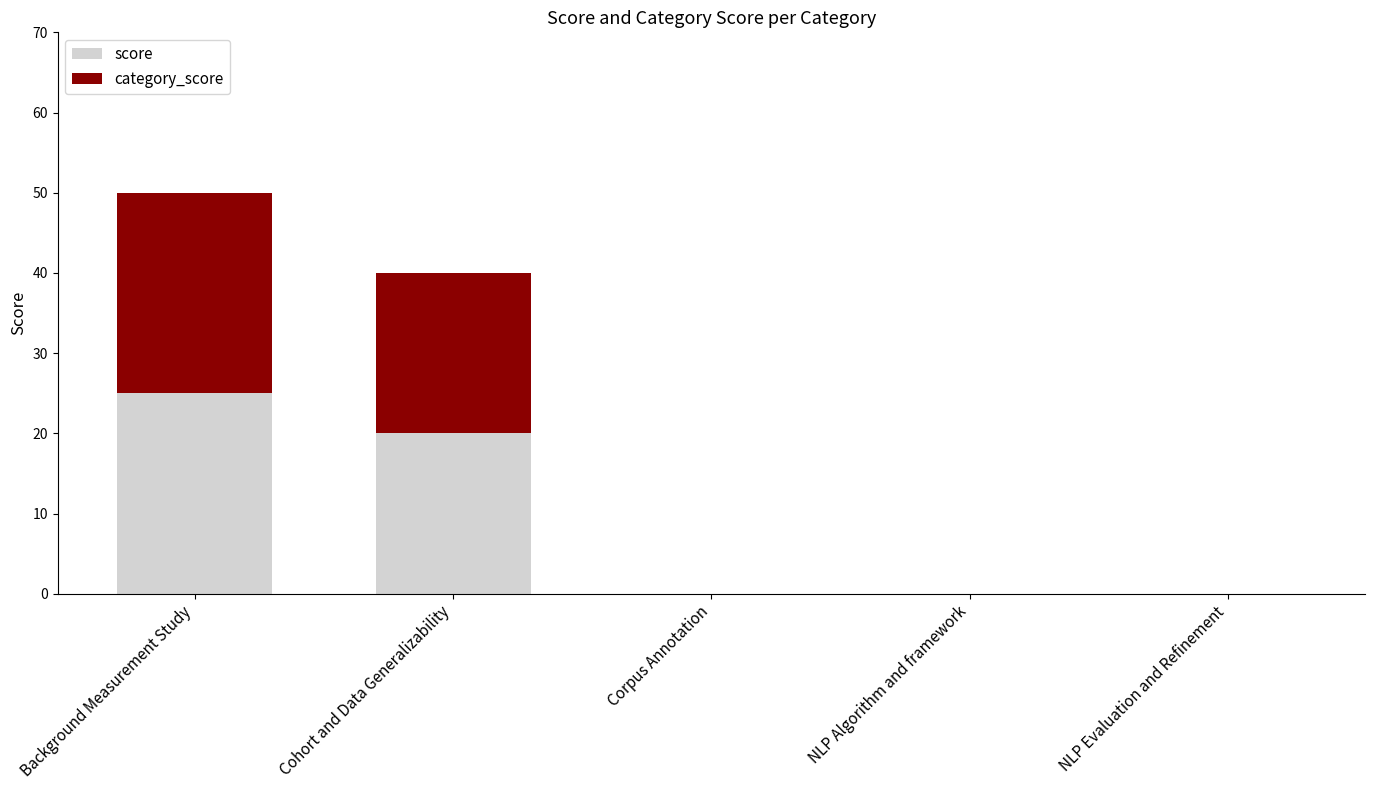

At which category is the sum across all series the highest?

Background Measurement Study